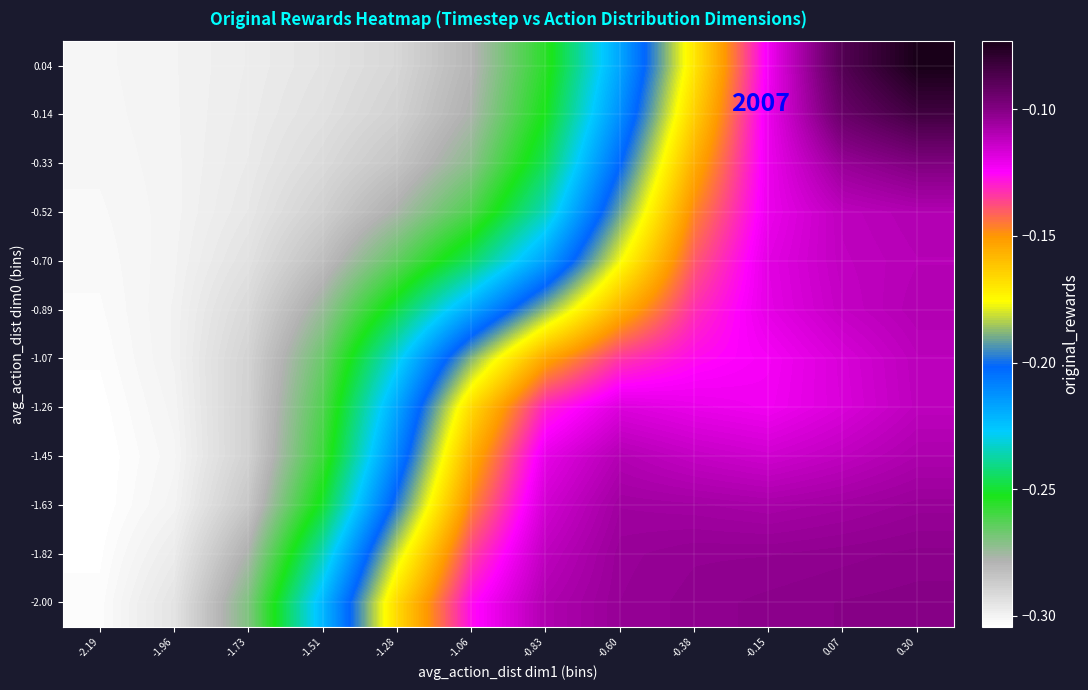

Reading left to right, transcribe all the data shown in this chart.

-2.00: -2.19=-0.3	-1.96=-0.3	-1.73=-0.3	-1.51=-0.2	-1.28=-0.2	-1.06=-0.1	-0.83=-0.1	-0.60=-0.1	-0.38=-0.1	-0.15=-0.1	0.07=-0.1	0.30=-0.1
-1.82: -2.19=-0.3	-1.96=-0.3	-1.73=-0.3	-1.51=-0.2	-1.28=-0.2	-1.06=-0.1	-0.83=-0.1	-0.60=-0.1	-0.38=-0.1	-0.15=-0.1	0.07=-0.1	0.30=-0.1
-1.63: -2.19=-0.3	-1.96=-0.3	-1.73=-0.3	-1.51=-0.3	-1.28=-0.2	-1.06=-0.1	-0.83=-0.1	-0.60=-0.1	-0.38=-0.1	-0.15=-0.1	0.07=-0.1	0.30=-0.1
-1.45: -2.19=-0.3	-1.96=-0.3	-1.73=-0.3	-1.51=-0.3	-1.28=-0.2	-1.06=-0.2	-0.83=-0.1	-0.60=-0.1	-0.38=-0.1	-0.15=-0.1	0.07=-0.1	0.30=-0.1
-1.26: -2.19=-0.3	-1.96=-0.3	-1.73=-0.3	-1.51=-0.3	-1.28=-0.2	-1.06=-0.2	-0.83=-0.1	-0.60=-0.1	-0.38=-0.1	-0.15=-0.1	0.07=-0.1	0.30=-0.1
-1.07: -2.19=-0.3	-1.96=-0.3	-1.73=-0.3	-1.51=-0.3	-1.28=-0.2	-1.06=-0.2	-0.83=-0.2	-0.60=-0.1	-0.38=-0.1	-0.15=-0.1	0.07=-0.1	0.30=-0.1
-0.89: -2.19=-0.3	-1.96=-0.3	-1.73=-0.3	-1.51=-0.3	-1.28=-0.2	-1.06=-0.2	-0.83=-0.2	-0.60=-0.2	-0.38=-0.1	-0.15=-0.1	0.07=-0.1	0.30=-0.1
-0.70: -2.19=-0.3	-1.96=-0.3	-1.73=-0.3	-1.51=-0.3	-1.28=-0.3	-1.06=-0.2	-0.83=-0.2	-0.60=-0.2	-0.38=-0.1	-0.15=-0.1	0.07=-0.1	0.30=-0.1
-0.52: -2.19=-0.3	-1.96=-0.3	-1.73=-0.3	-1.51=-0.3	-1.28=-0.3	-1.06=-0.3	-0.83=-0.2	-0.60=-0.2	-0.38=-0.1	-0.15=-0.1	0.07=-0.1	0.30=-0.1
-0.33: -2.19=-0.3	-1.96=-0.3	-1.73=-0.3	-1.51=-0.3	-1.28=-0.3	-1.06=-0.3	-0.83=-0.2	-0.60=-0.2	-0.38=-0.2	-0.15=-0.1	0.07=-0.1	0.30=-0.1
-0.14: -2.19=-0.3	-1.96=-0.3	-1.73=-0.3	-1.51=-0.3	-1.28=-0.3	-1.06=-0.3	-0.83=-0.3	-0.60=-0.2	-0.38=-0.2	-0.15=-0.1	0.07=-0.1	0.30=-0.1
0.04: -2.19=-0.3	-1.96=-0.3	-1.73=-0.3	-1.51=-0.3	-1.28=-0.3	-1.06=-0.3	-0.83=-0.3	-0.60=-0.2	-0.38=-0.2	-0.15=-0.1	0.07=-0.1	0.30=-0.1